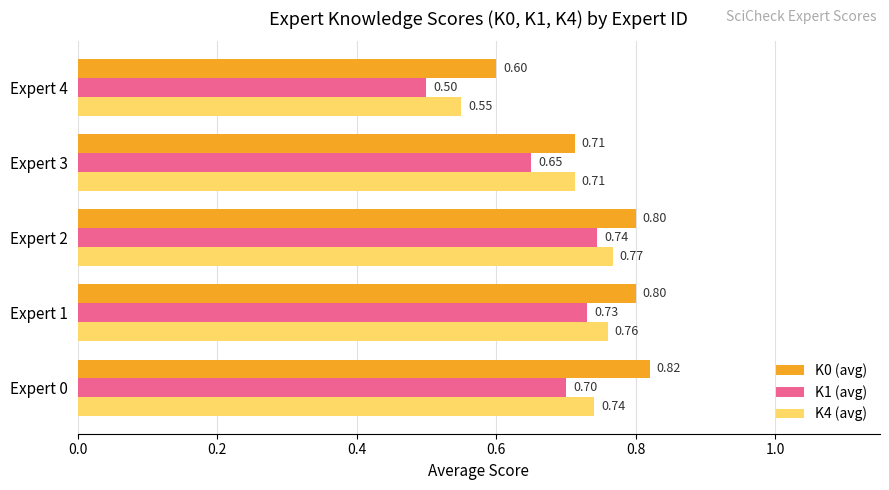

Which series has the largest total across all categories?

K0 (avg)